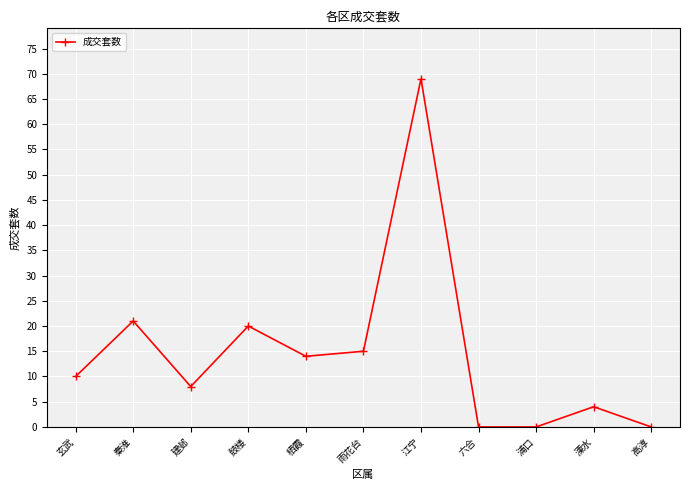

Is it true that the value at 栖霞 is 3?

False